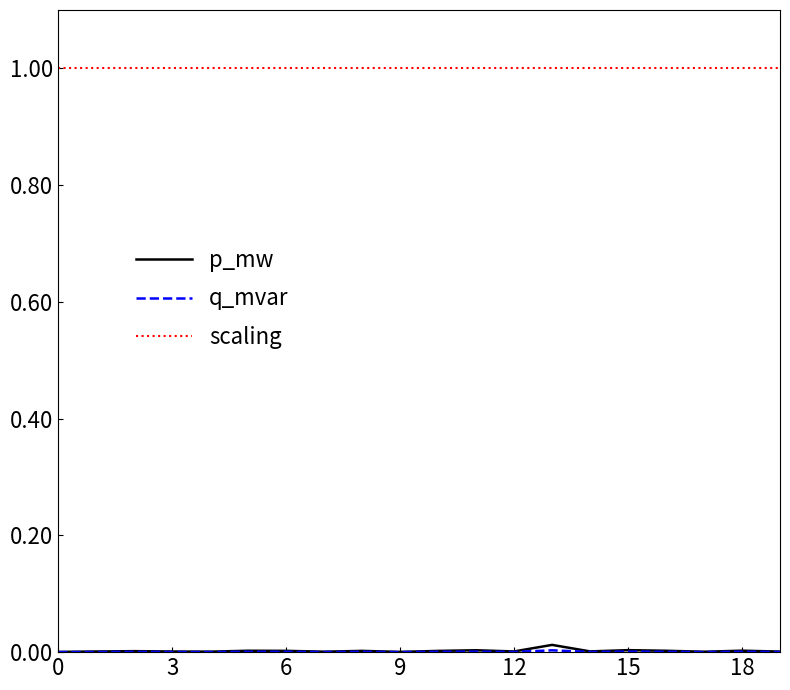

Does the chart display data point markers on the line(s)?

No